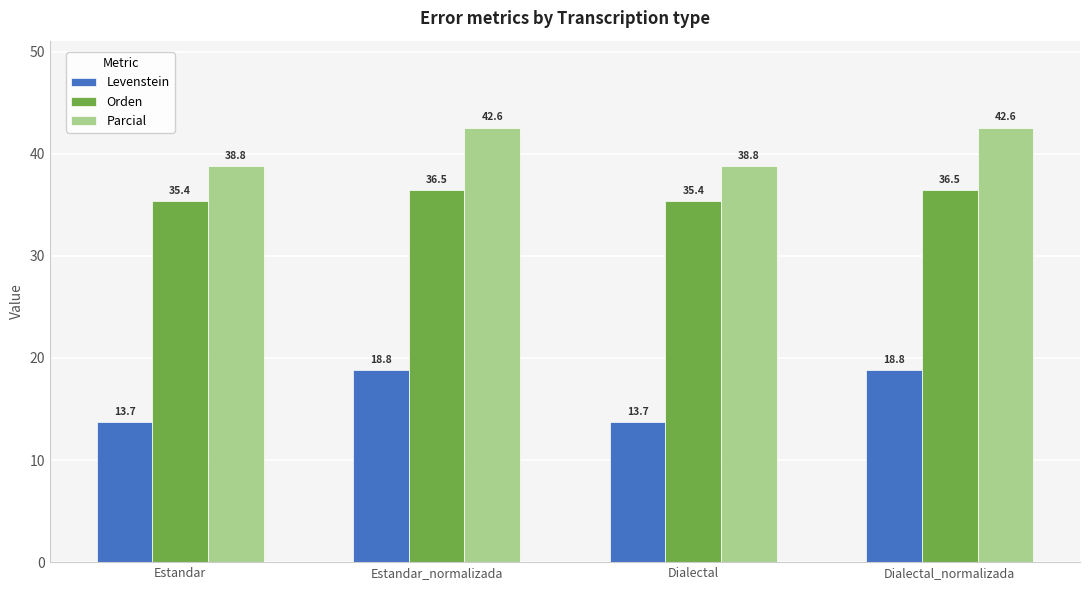

Reading right to left, list all the values displayed in this chart.

Levenstein: 18.8	13.7	18.8	13.7
Orden: 36.5	35.4	36.5	35.4
Parcial: 42.6	38.8	42.6	38.8